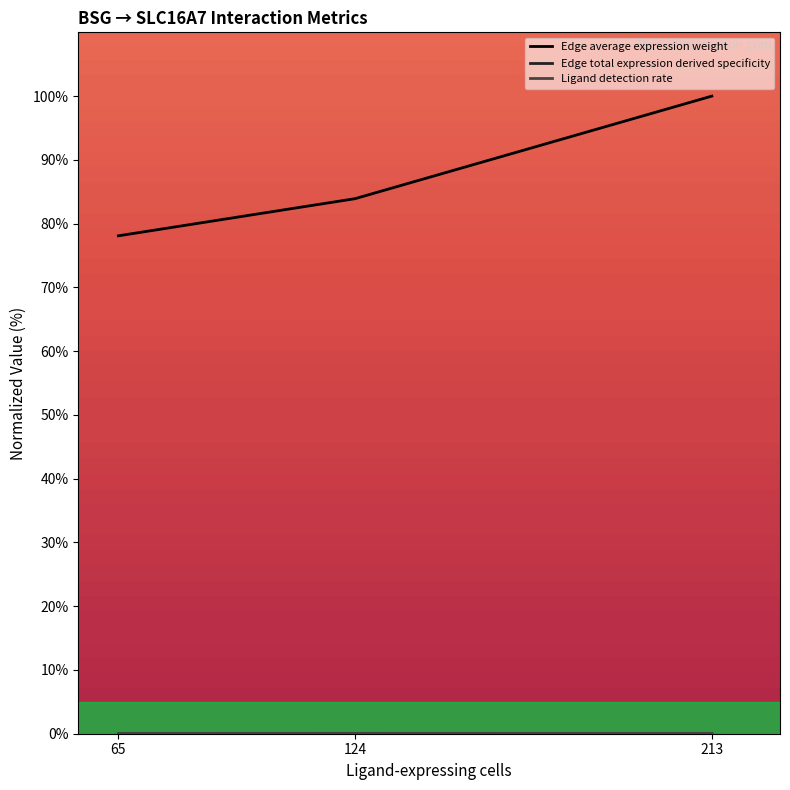

List the labels in order of Edge average expression weight value, smallest first.

65, 124, 213